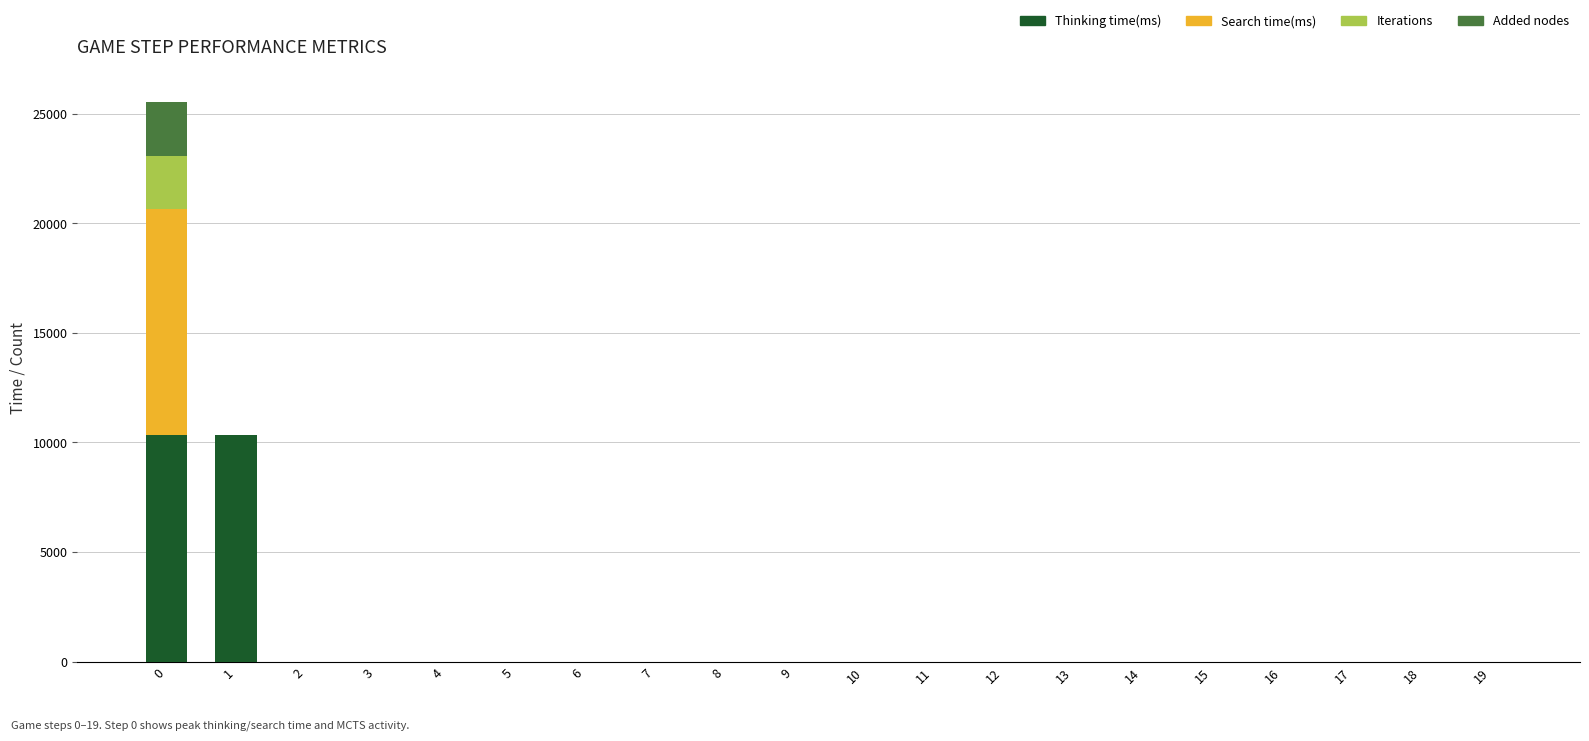

What is the maximum value for Thinking time(ms)?

10321